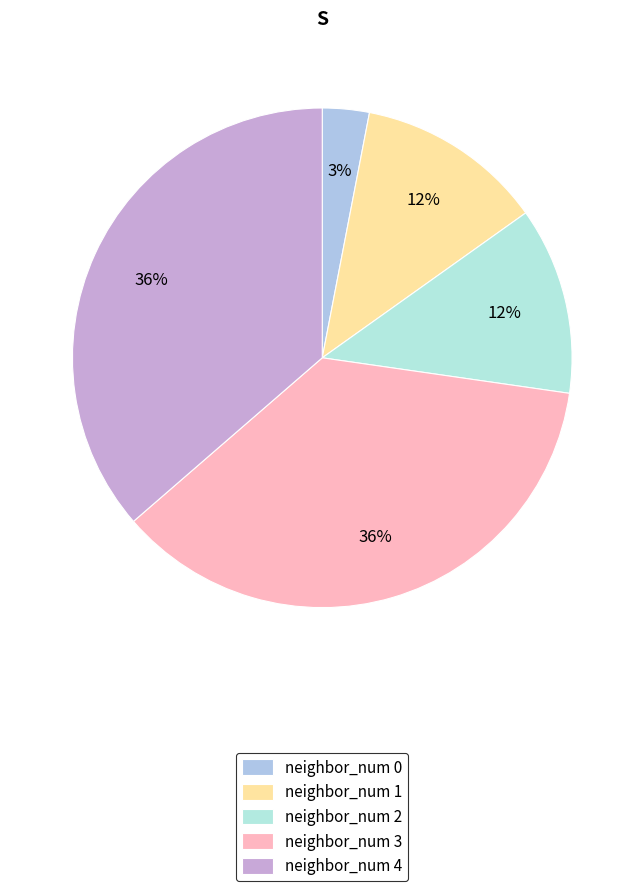

What is the ratio of the value at neighbor_num 3 to the value at neighbor_num 4?

1.0